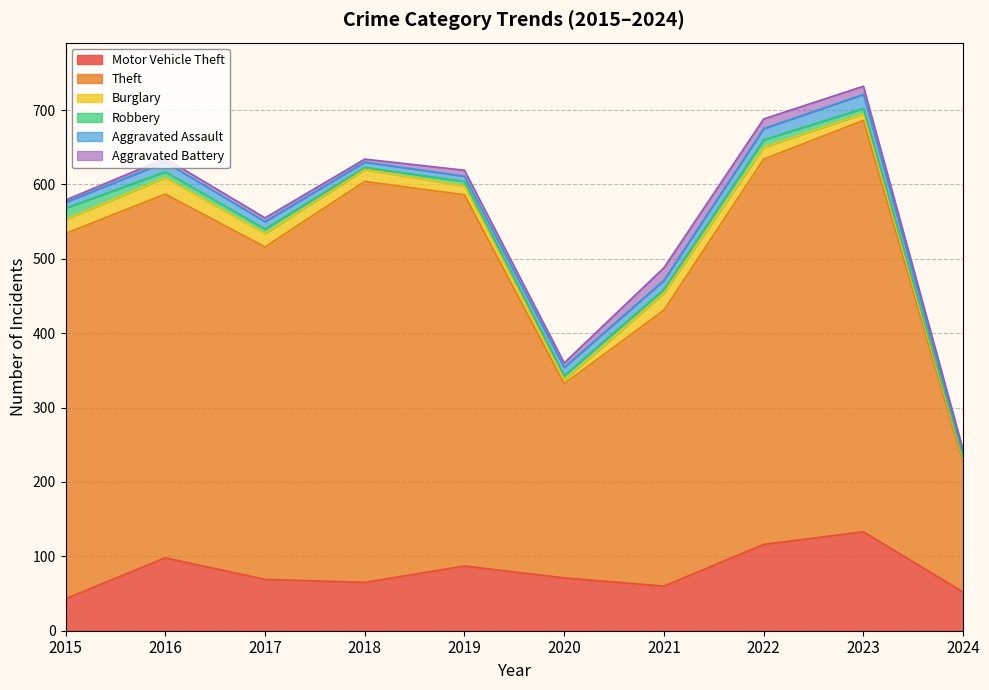

Which series has the widest spread of values?

Theft